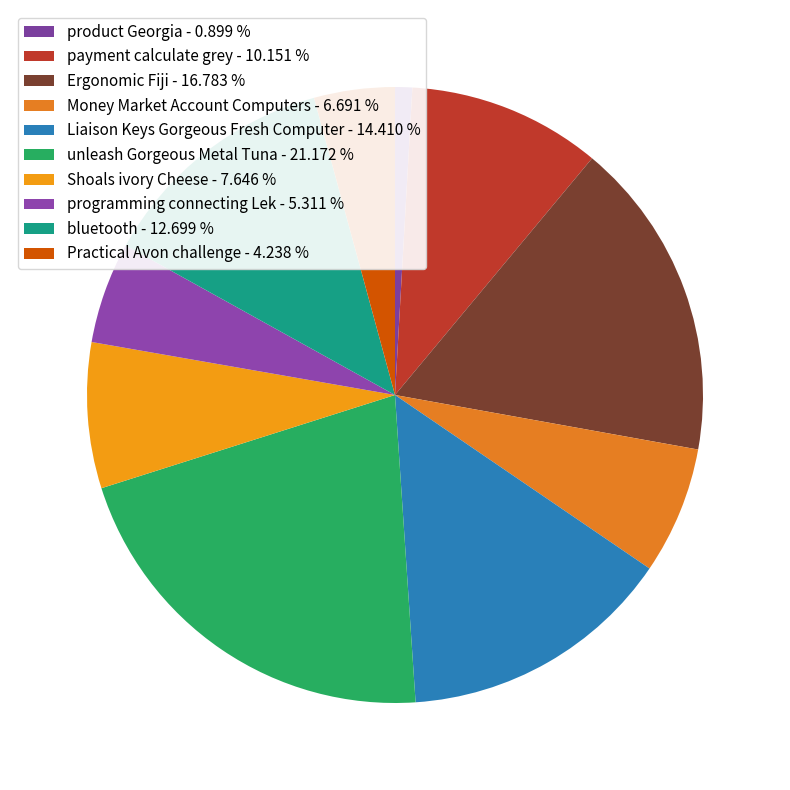

How many segments does this pie chart have?

10